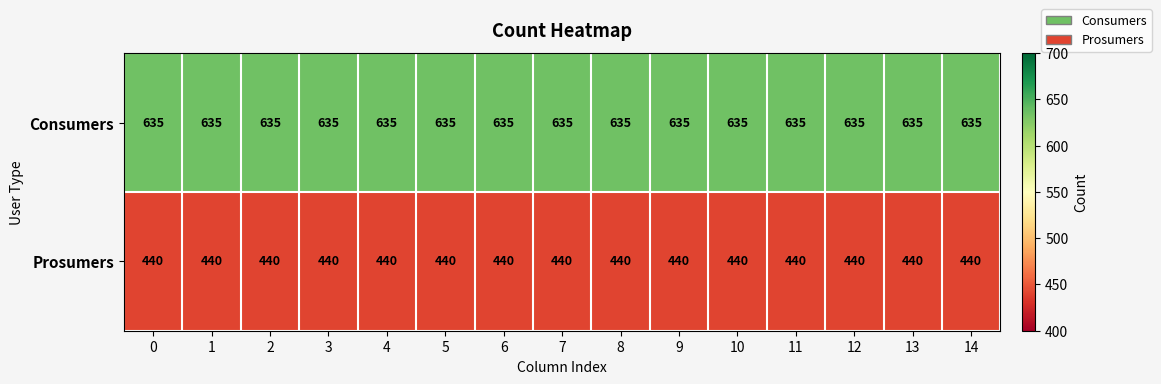

Count the number of categories in the chart.

15